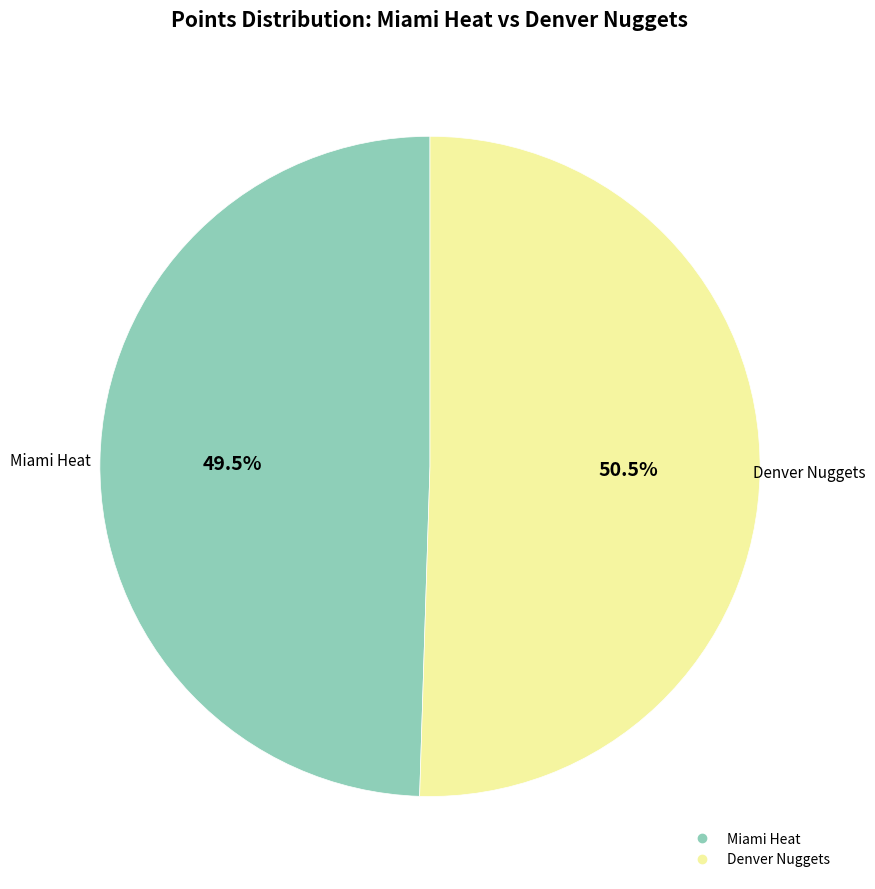

Does any single category account for the majority?

Yes